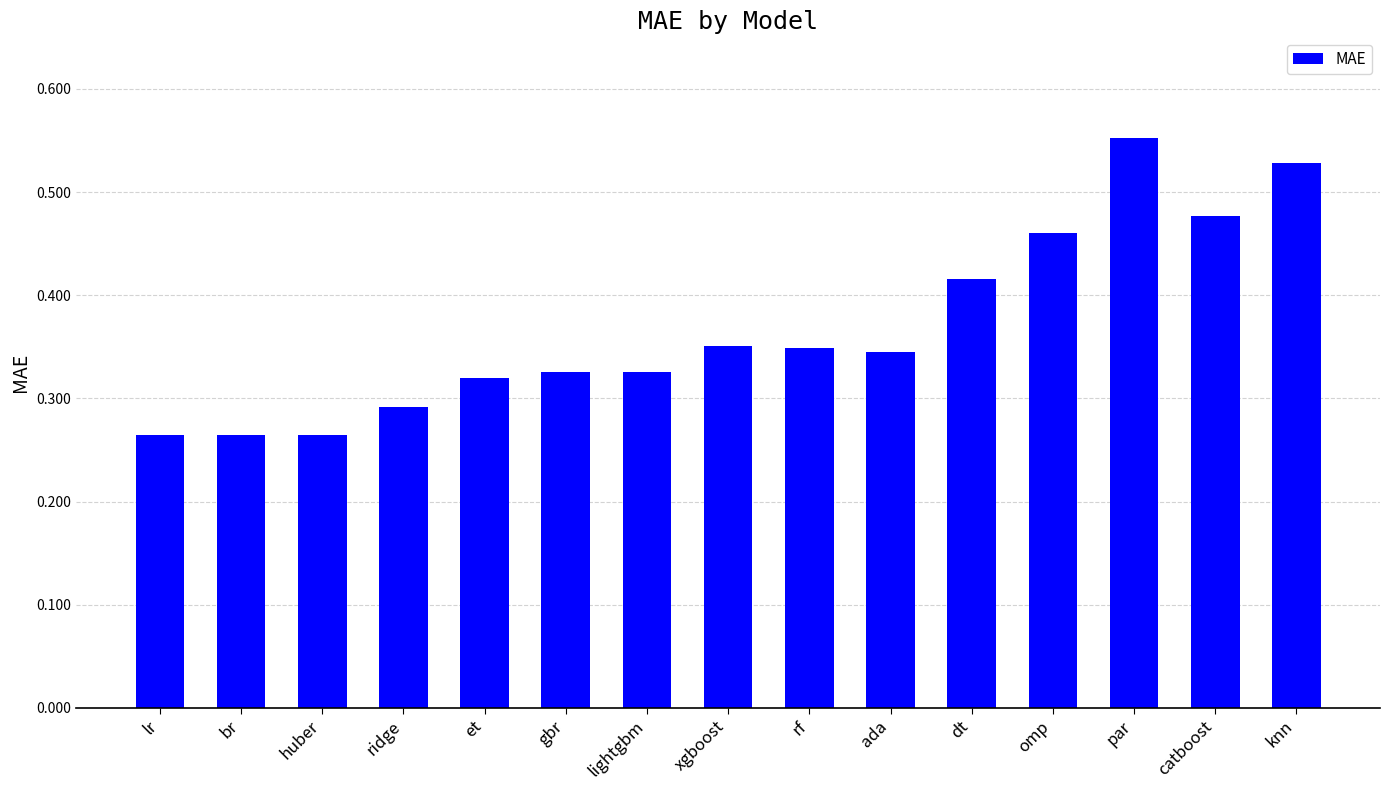

The chart shows a value of 0.5 at lightgbm. True or false?

False